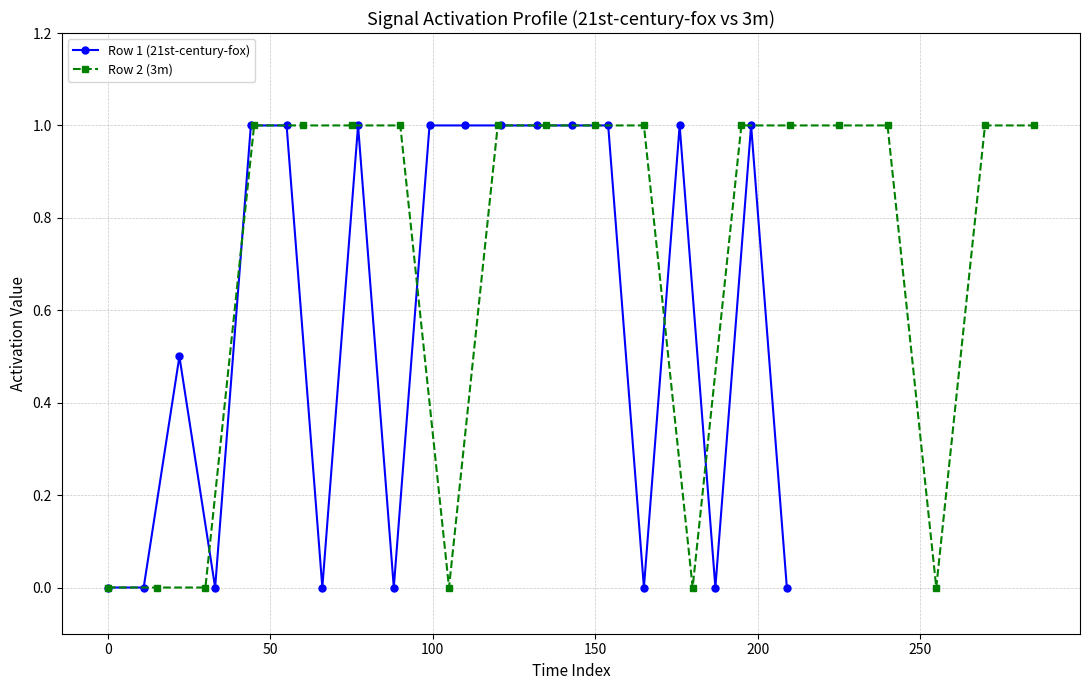

What are all the series names shown in the legend?

Row 1 (21st-century-fox), Row 2 (3m)